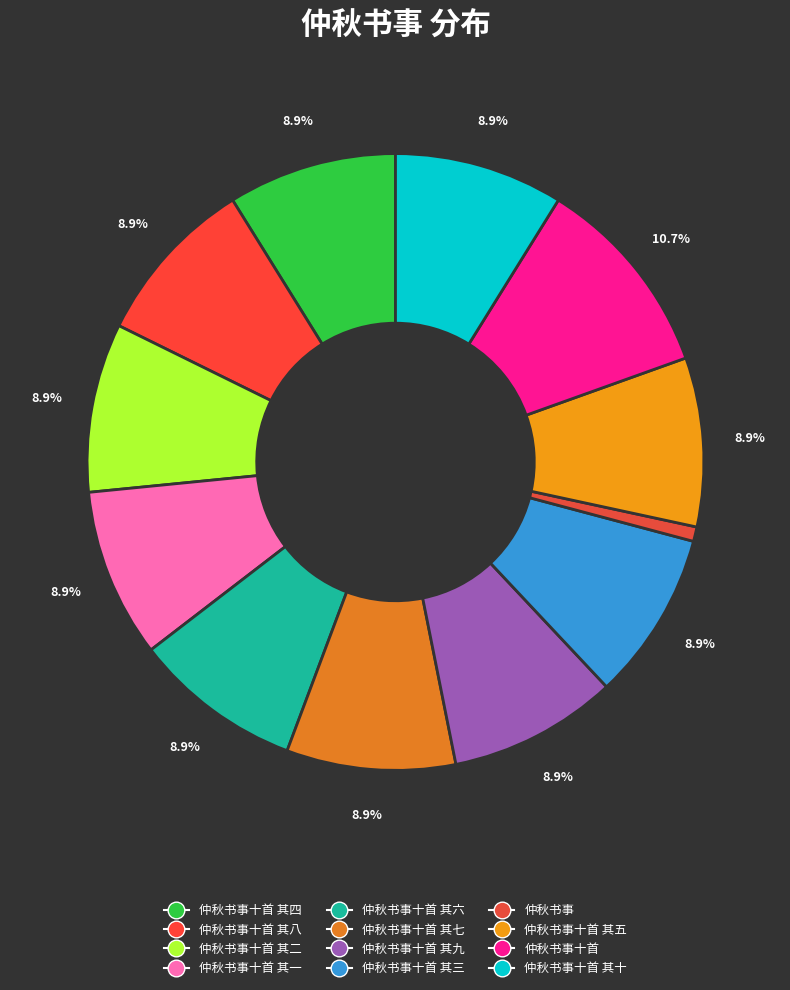

Which slice is the smallest?

仲秋书事